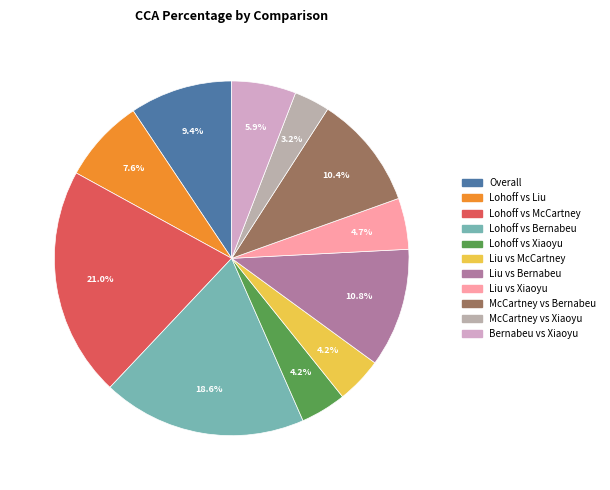

To the nearest percent, what portion does Liu vs Xiaoyu represent?

5%